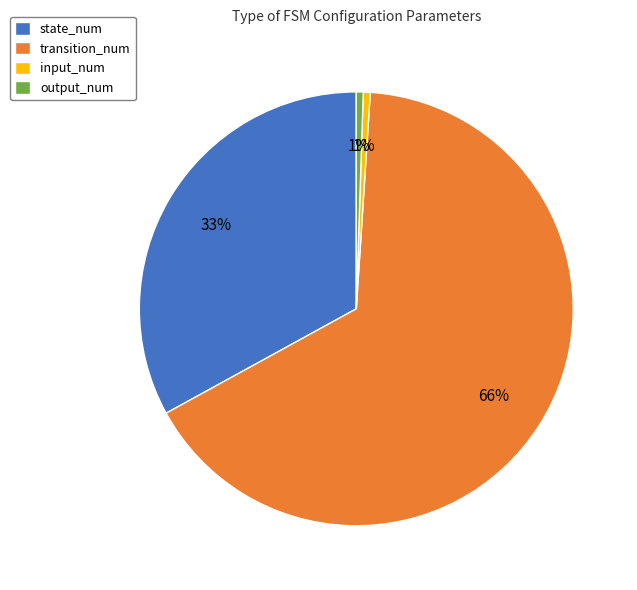

Is the sum of output_num and transition_num greater than half?

Yes